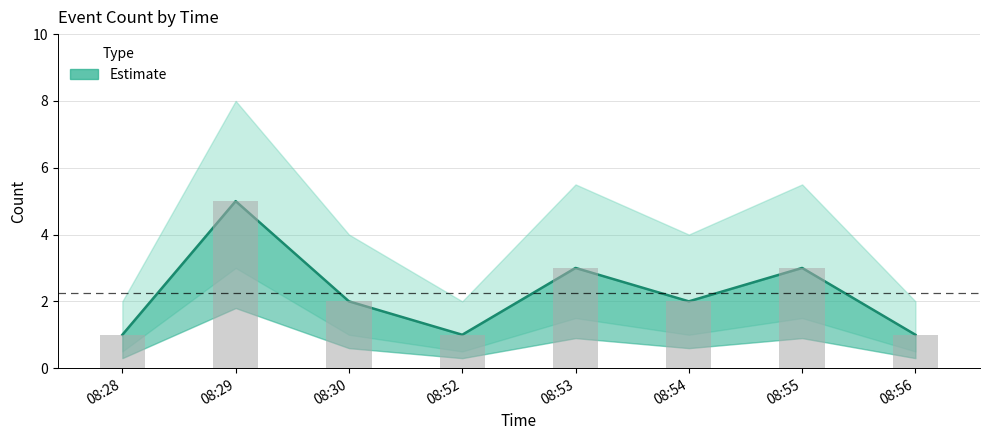

What is the sum of all values?

18